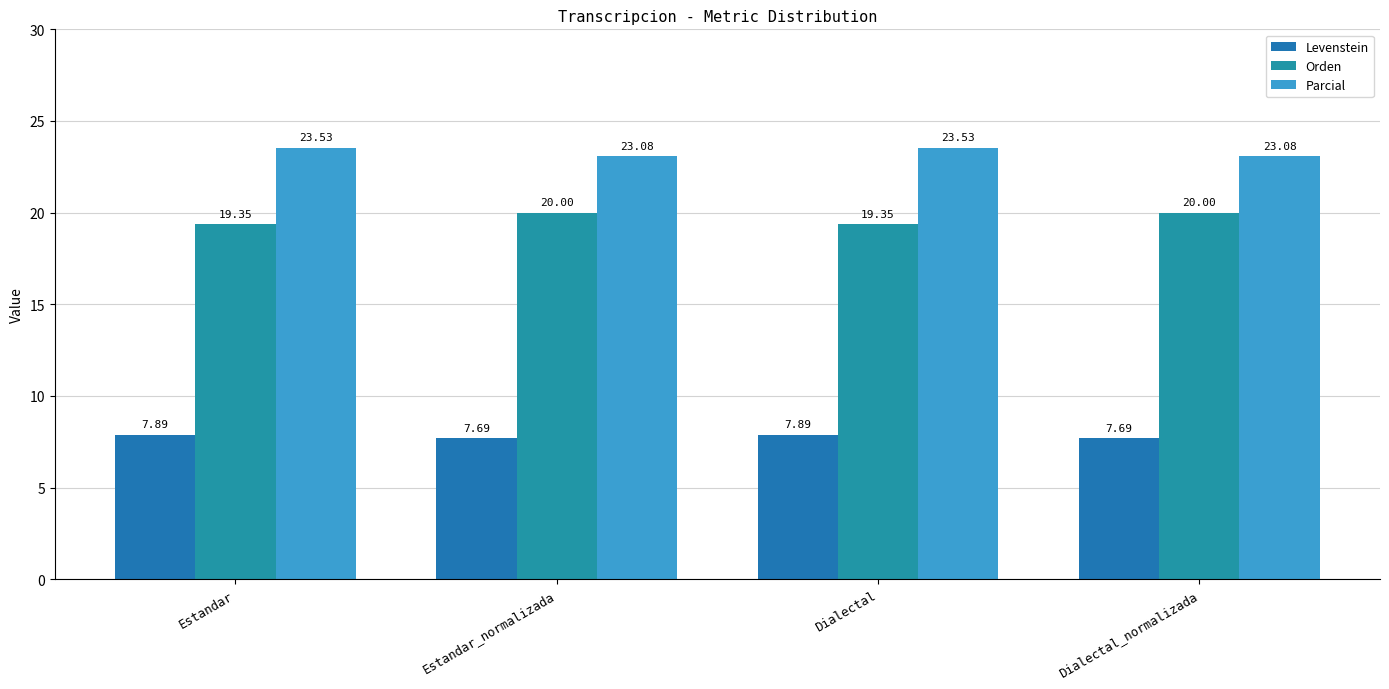

At how many categories does at least one series exceed 12?

4